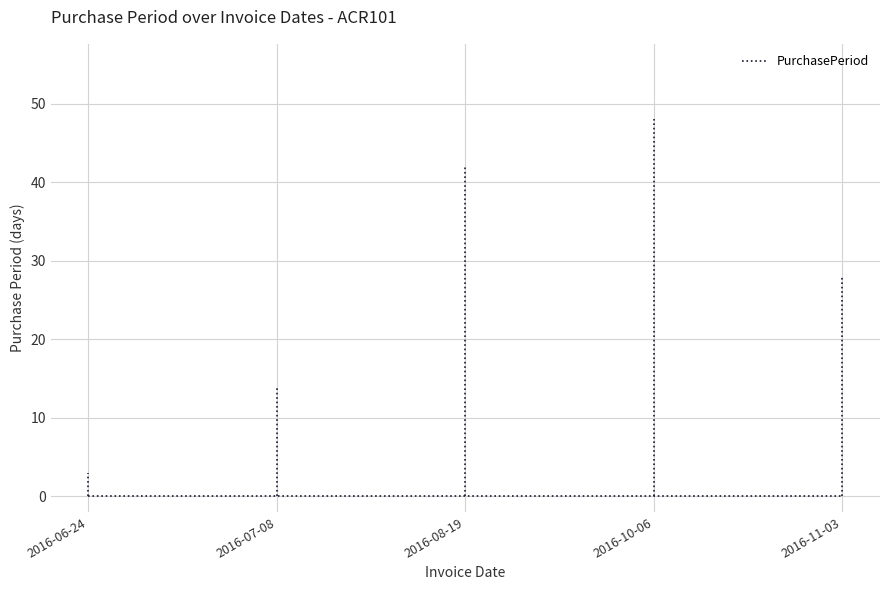

Rank the categories by value from lowest to highest.

2016-06-24, 2016-07-08, 2016-11-03, 2016-08-19, 2016-10-06